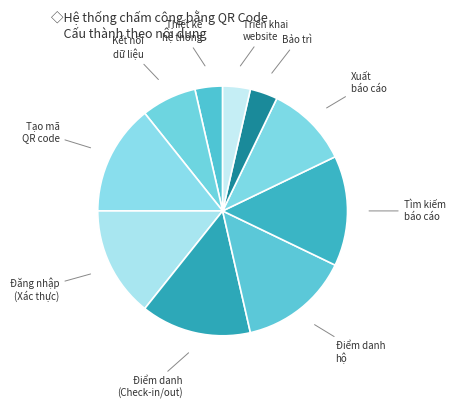

How many segments does this pie chart have?

10